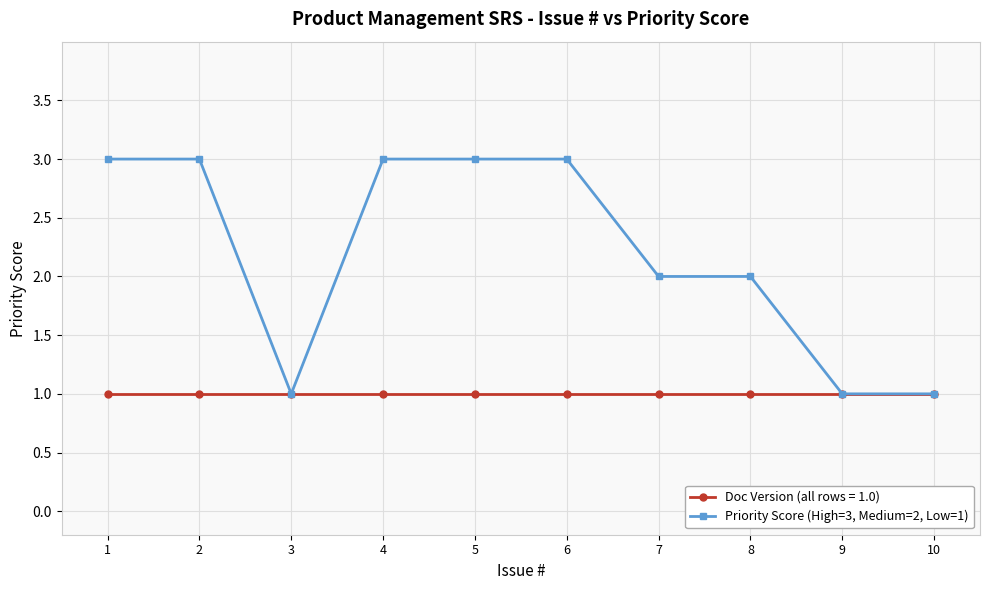

Which series changed the most between 2 and 10?

Priority Score (High=3, Medium=2, Low=1)